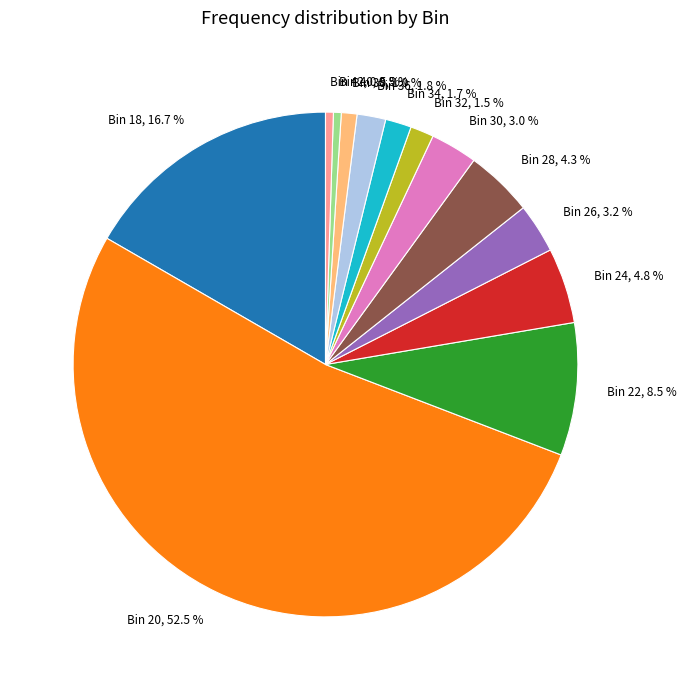

Which slice represents more than half of the pie?

Bin 20, 52.5 %